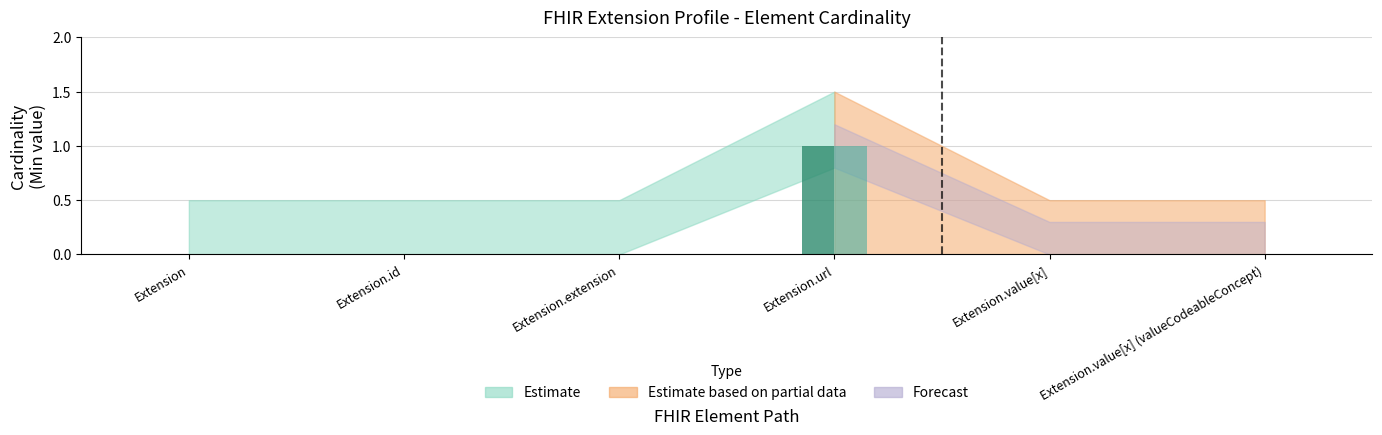

At which category is the sum across all series the highest?

Extension.url